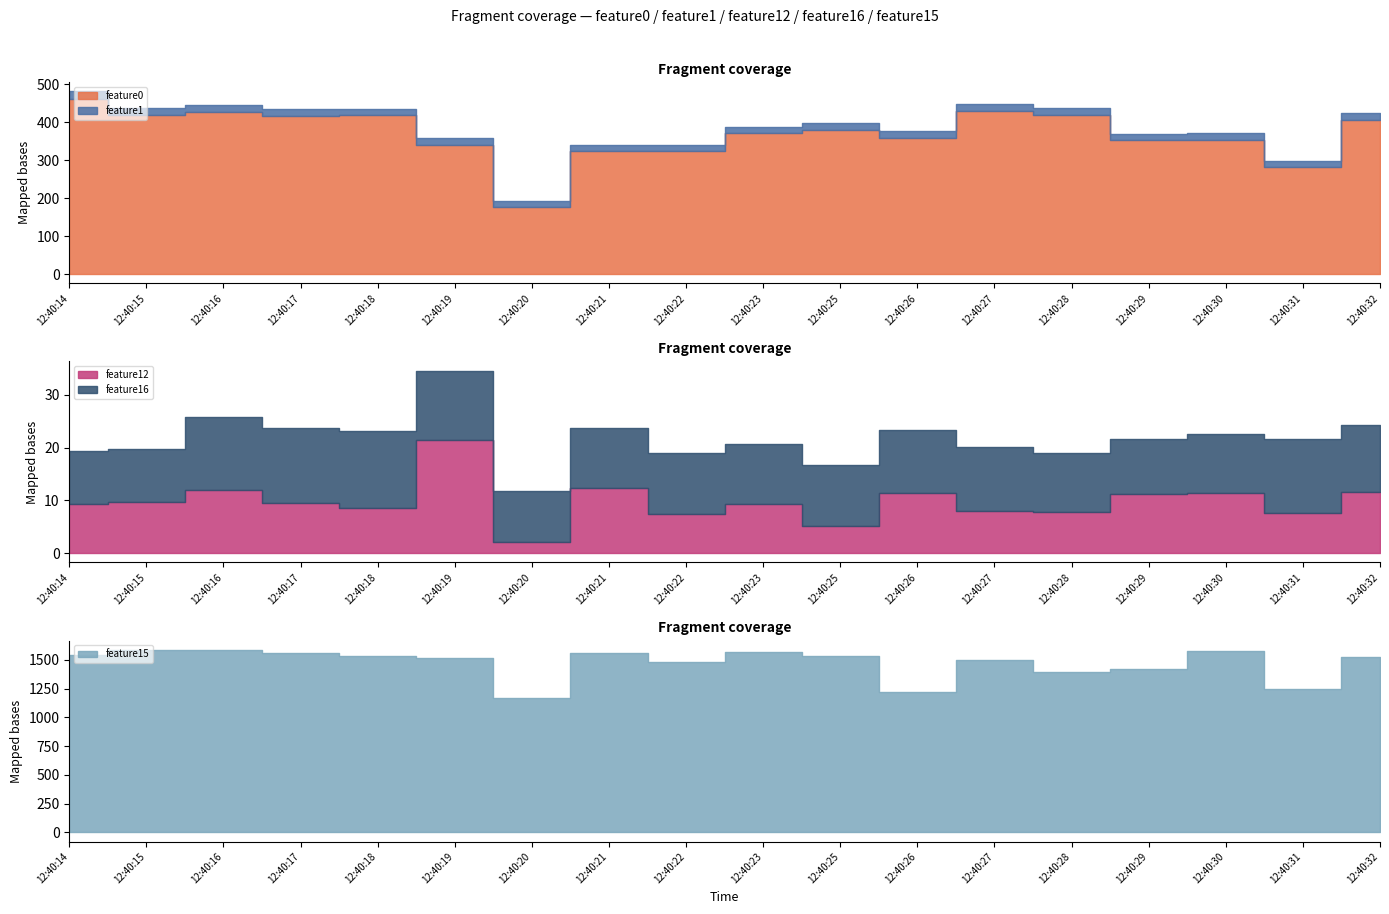

Which category has the lowest value in the feature16 series?

12:40:20